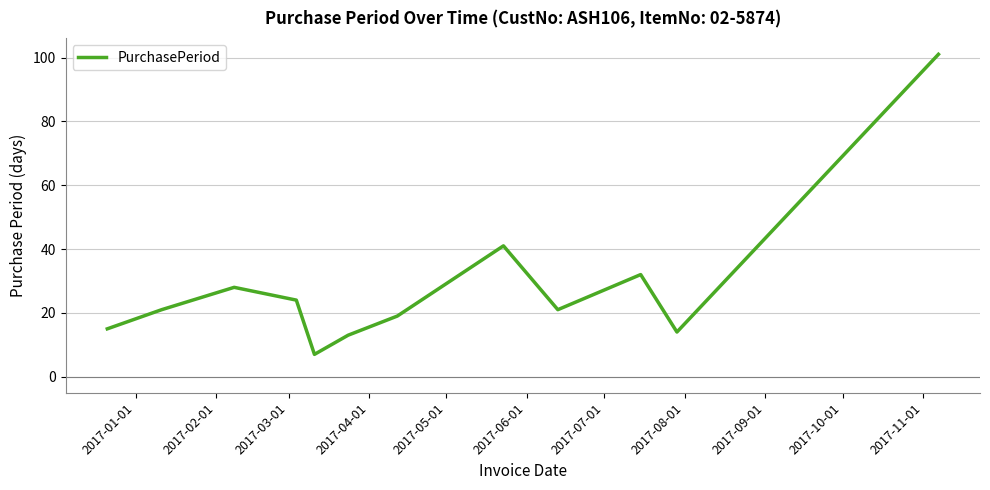

What is the maximum value shown in the chart?

101